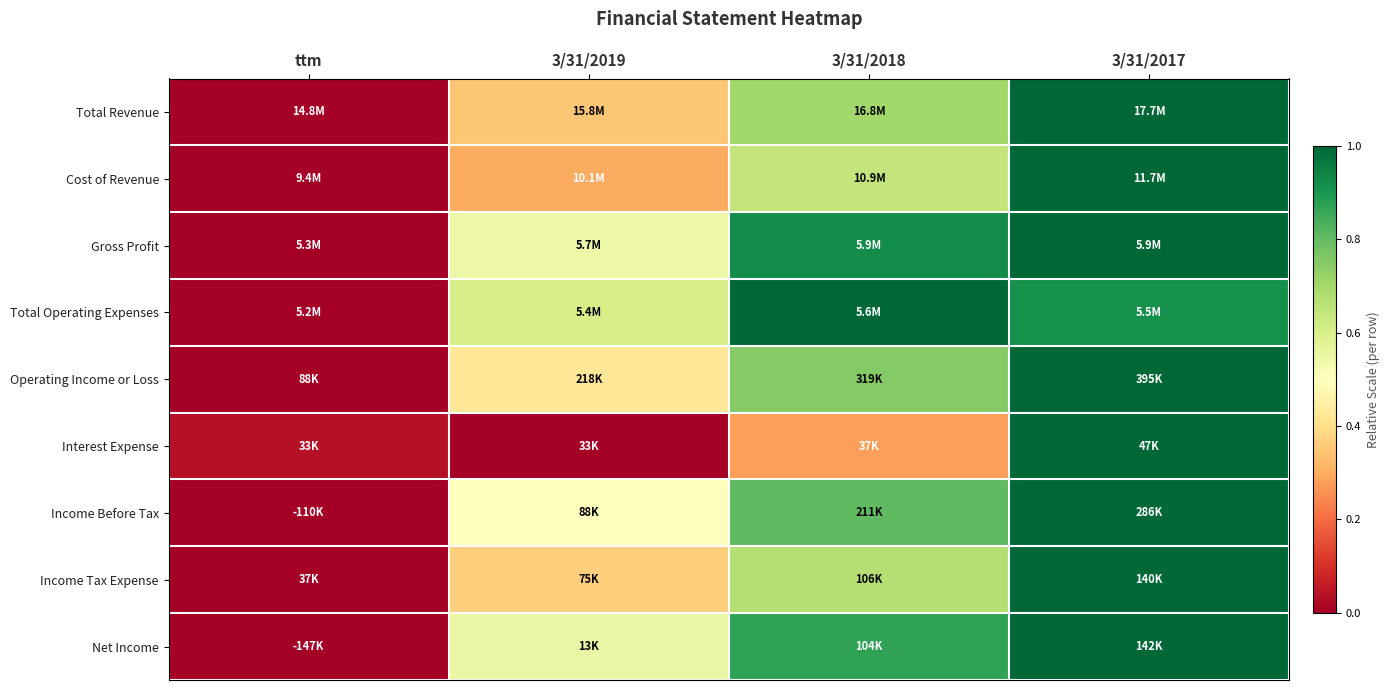

Reading left to right, transcribe all the data shown in this chart.

Total Revenue: ttm=0.0	3/31/2019=0.3	3/31/2018=0.7	3/31/2017=1.0
Cost of Revenue: ttm=0.0	3/31/2019=0.3	3/31/2018=0.6	3/31/2017=1.0
Gross Profit: ttm=0.0	3/31/2019=0.5	3/31/2018=0.9	3/31/2017=1.0
Total Operating Expenses: ttm=0.0	3/31/2019=0.6	3/31/2018=1.0	3/31/2017=0.9
Operating Income or Loss: ttm=0.0	3/31/2019=0.4	3/31/2018=0.8	3/31/2017=1.0
Interest Expense: ttm=0.0	3/31/2019=0.0	3/31/2018=0.3	3/31/2017=1.0
Income Before Tax: ttm=0.0	3/31/2019=0.5	3/31/2018=0.8	3/31/2017=1.0
Income Tax Expense: ttm=0.0	3/31/2019=0.4	3/31/2018=0.7	3/31/2017=1.0
Net Income: ttm=0.0	3/31/2019=0.6	3/31/2018=0.9	3/31/2017=1.0